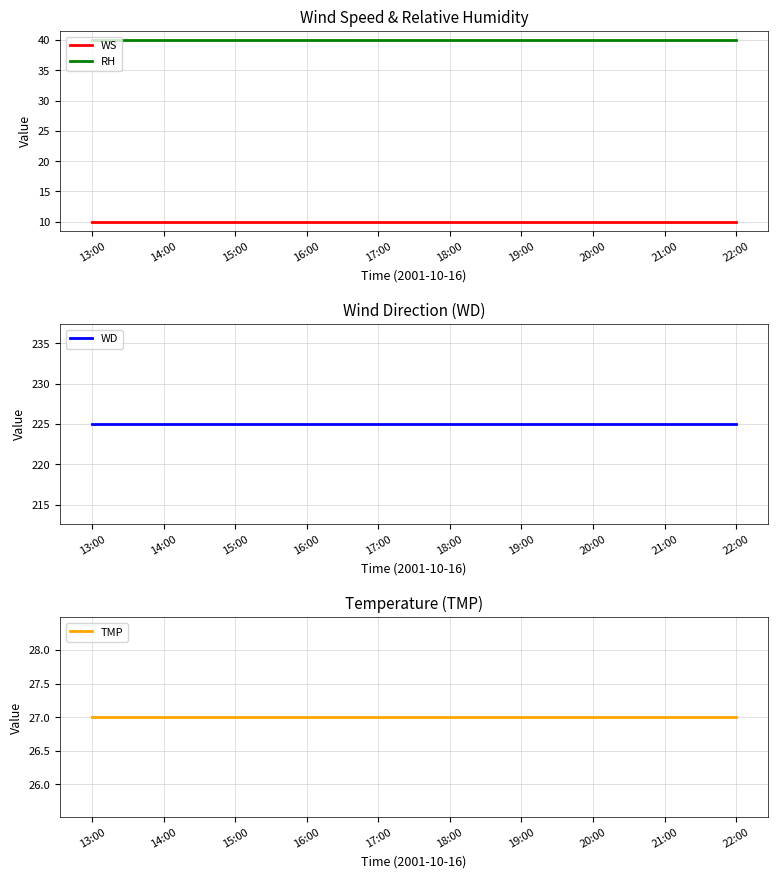

What is the label of the 9th point from the left?

21:00